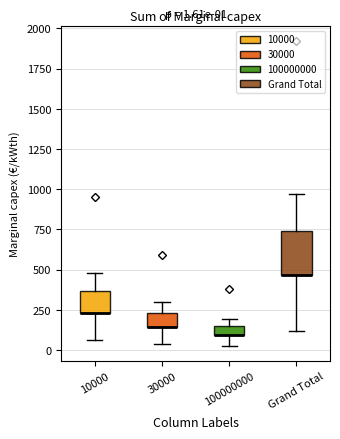

Which box is the tallest, from its lower edge to its upper edge?

Grand Total